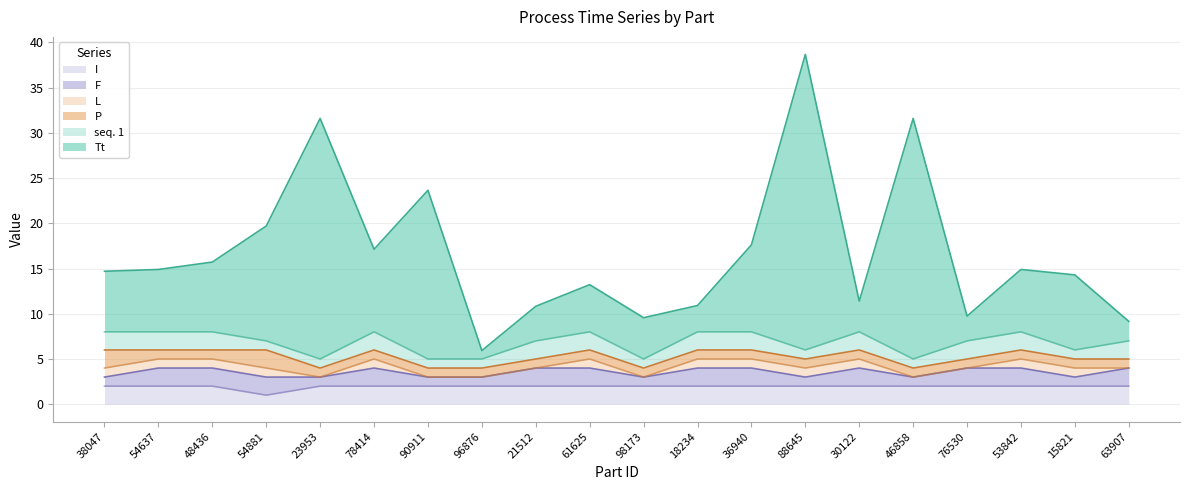

Which series has the widest spread of values?

Tt